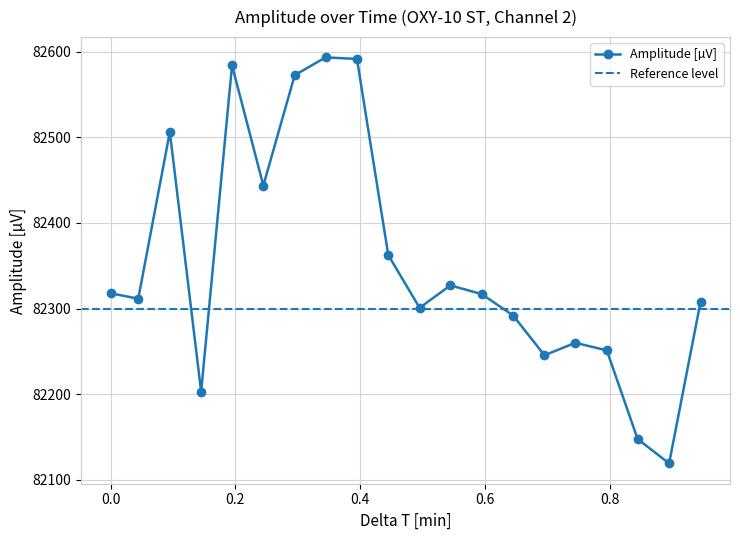

What position from the right is 0.64494774?

7